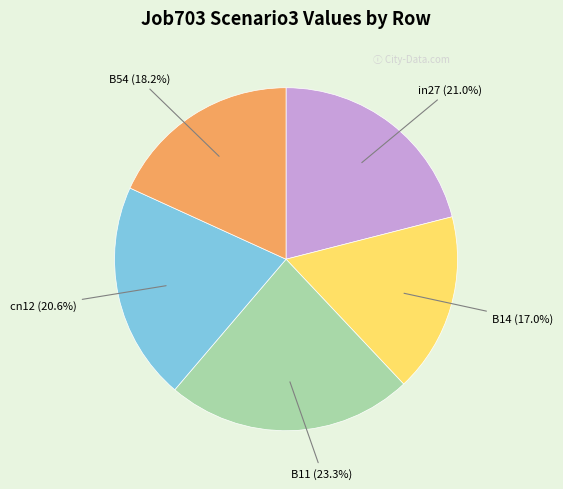

What portion of the pie excludes B54 (18.2%)?

81.8%